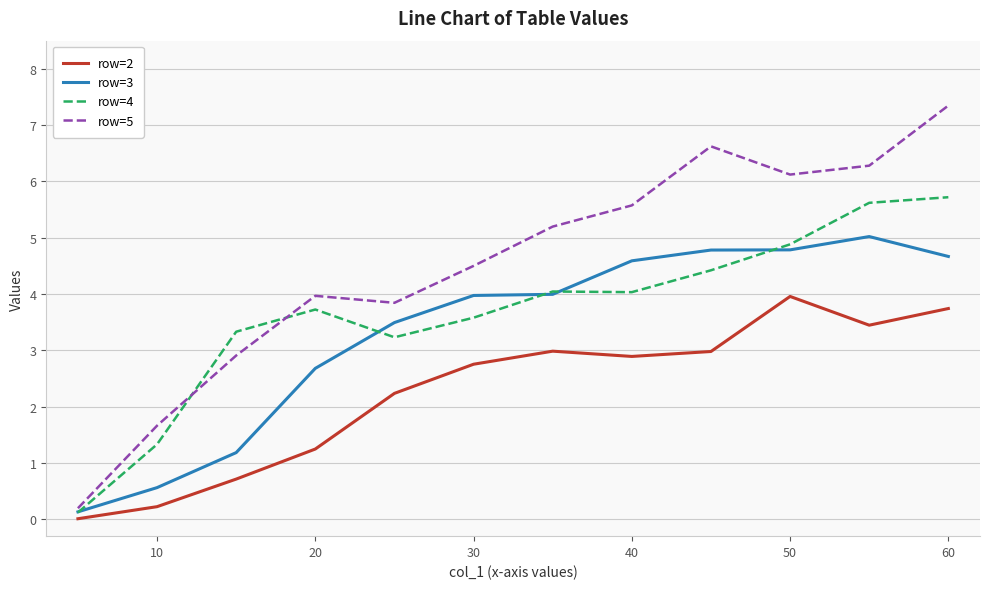

Rank the series by their average value, from lowest to highest.

row=2, row=3, row=4, row=5